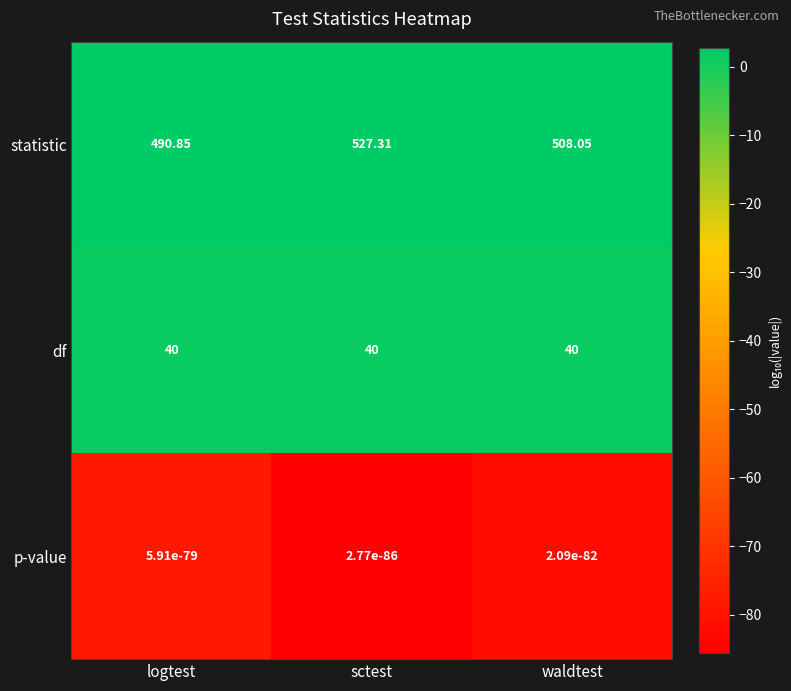

How many categories are shown in the chart?

3